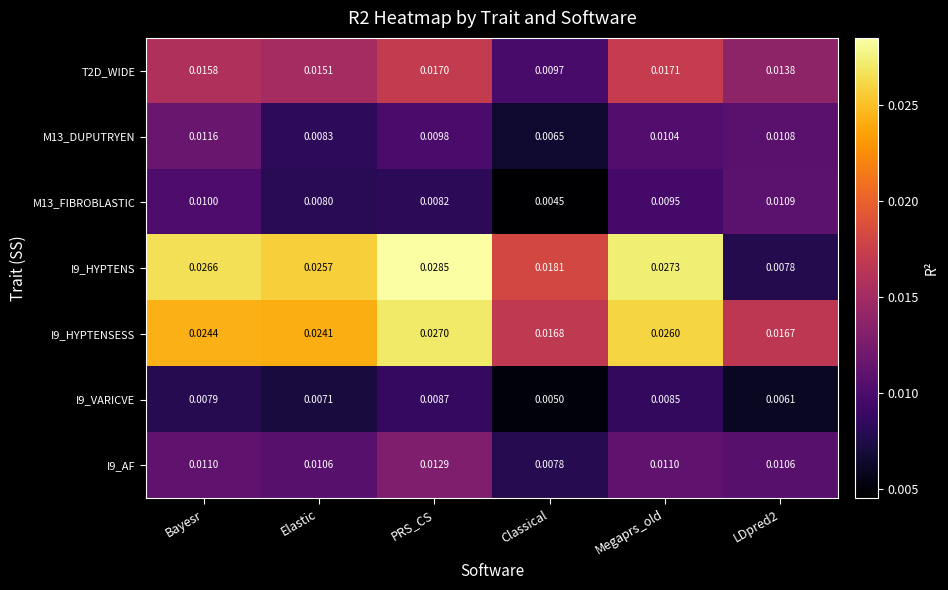

Which series has the widest spread of values?

I9_HYPTENS